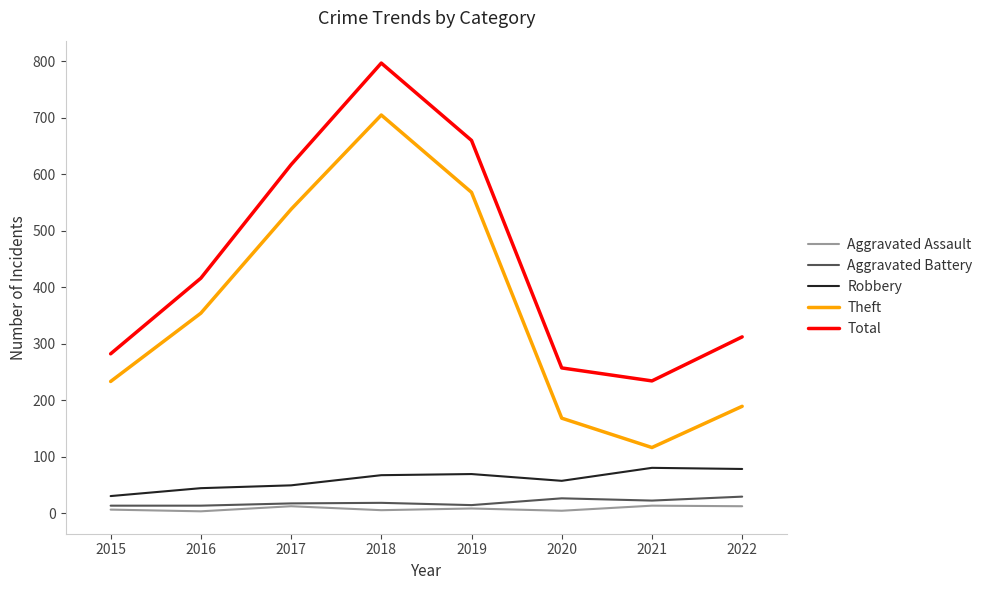

True or false: Robbery and Total cross at least once.

False